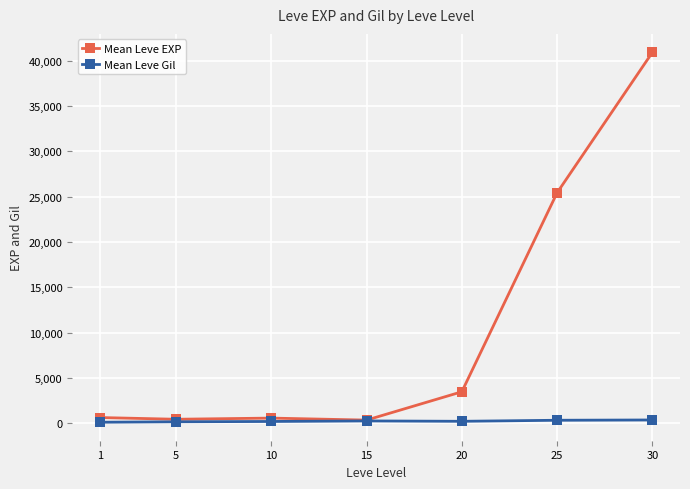

At 30, list the series in order from largest to smallest.

Mean Leve EXP, Mean Leve Gil